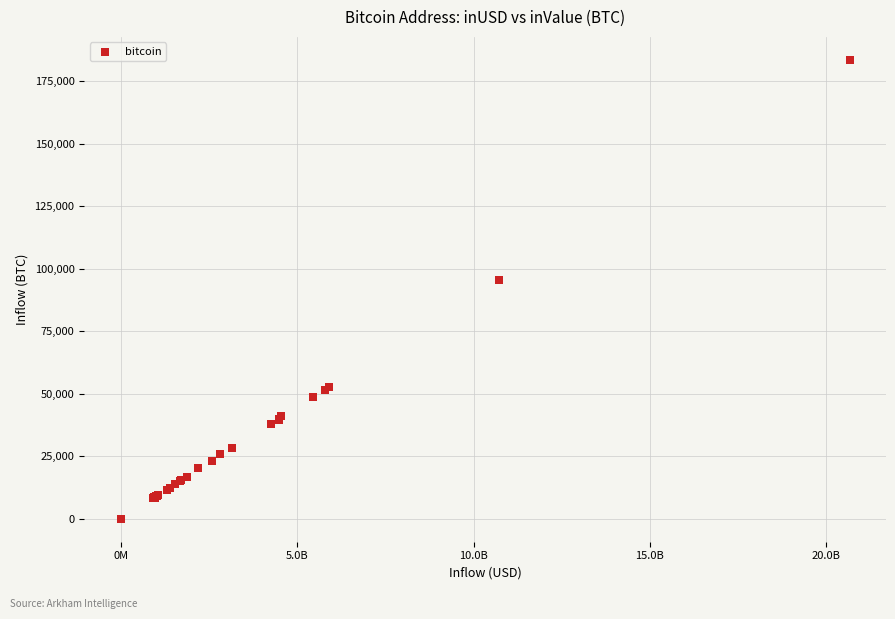

What Y value in the scatter plot is closest to 91767?

95333.7